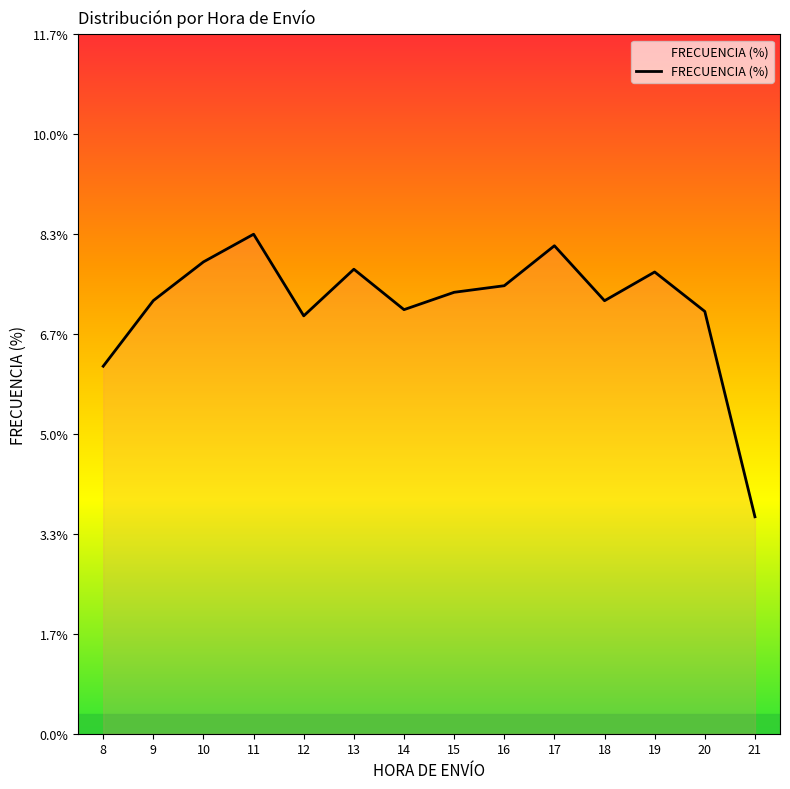

Which has a higher value, 10 or 12?

10